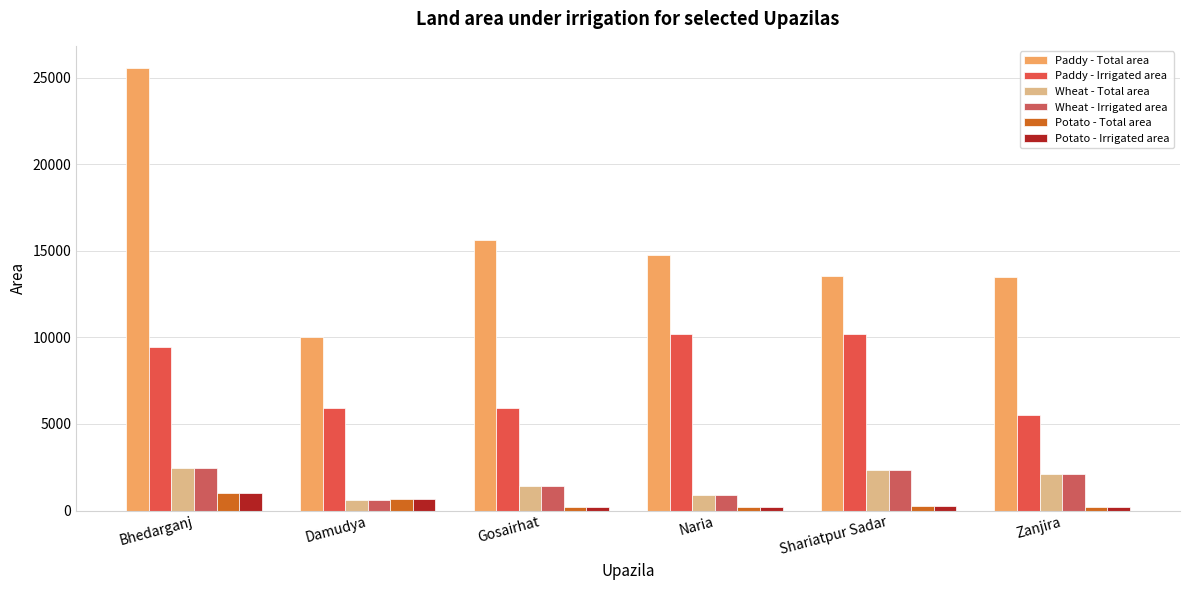

Is the value of Paddy - Irrigated area at Damudya greater than the value of Potato - Total area at Shariatpur Sadar?

Yes